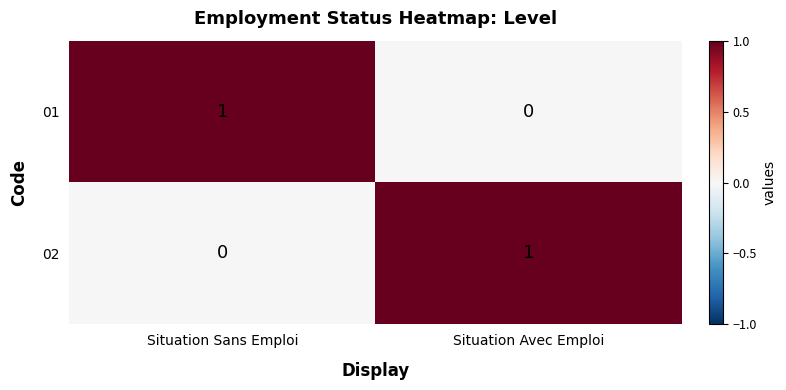

Reading left to right, extract all data points from this chart.

01: 1	0
02: 0	1